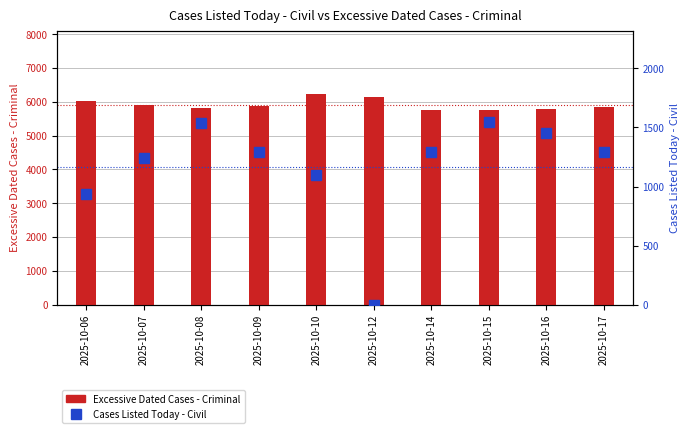

What value does the Excessive Dated Cases - Criminal series have at 2025-10-16?

5780